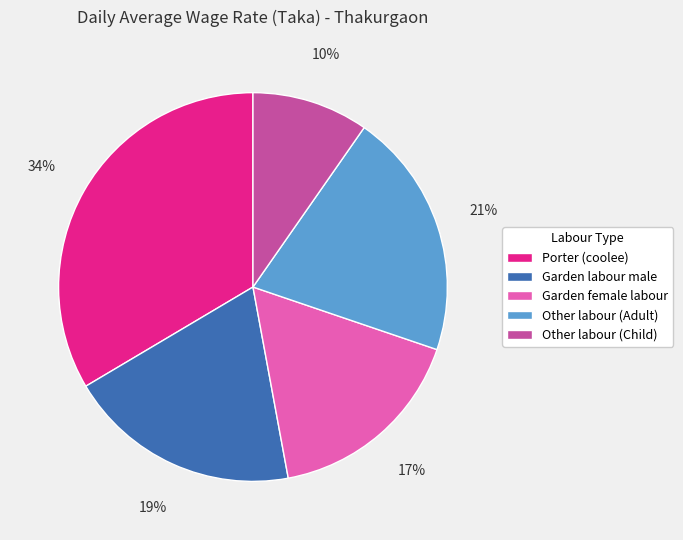

How many segments does this pie chart have?

5